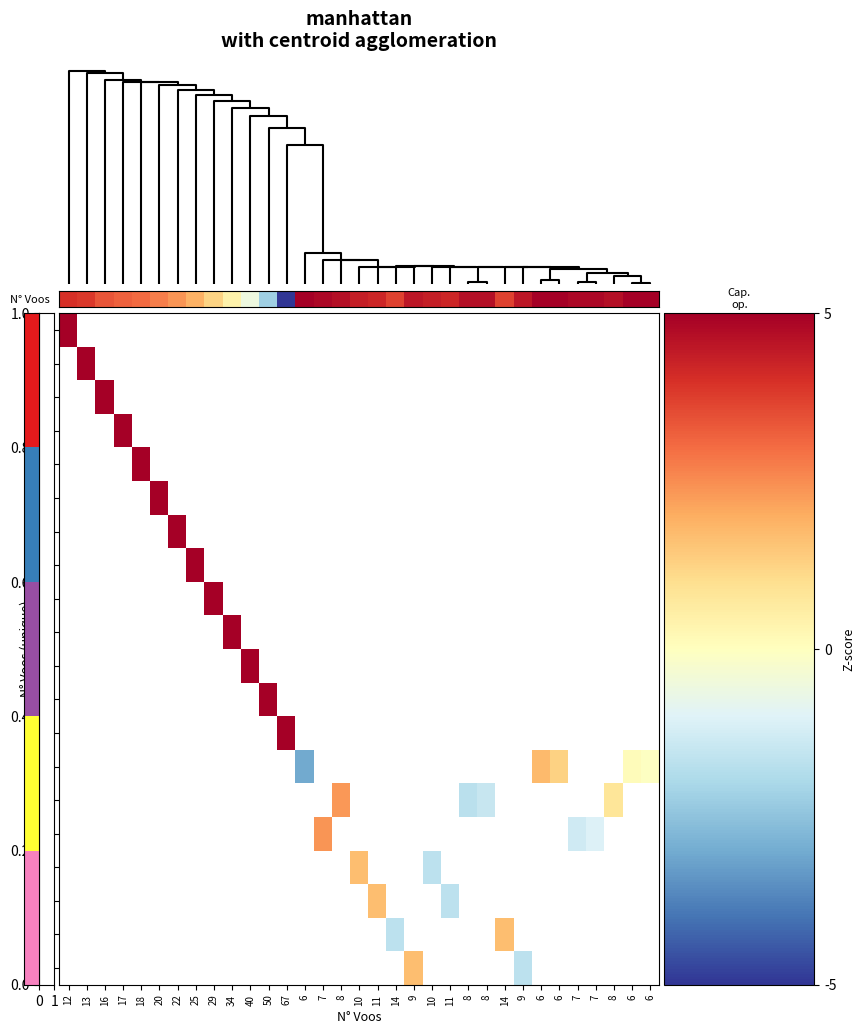

Rank the series at 14 from lowest to highest value.

12, 13, 16, 17, 18, 20, 22, 25, 29, 34, 40, 50, 67, 6, 8, 7, 10, 11, 14, 9